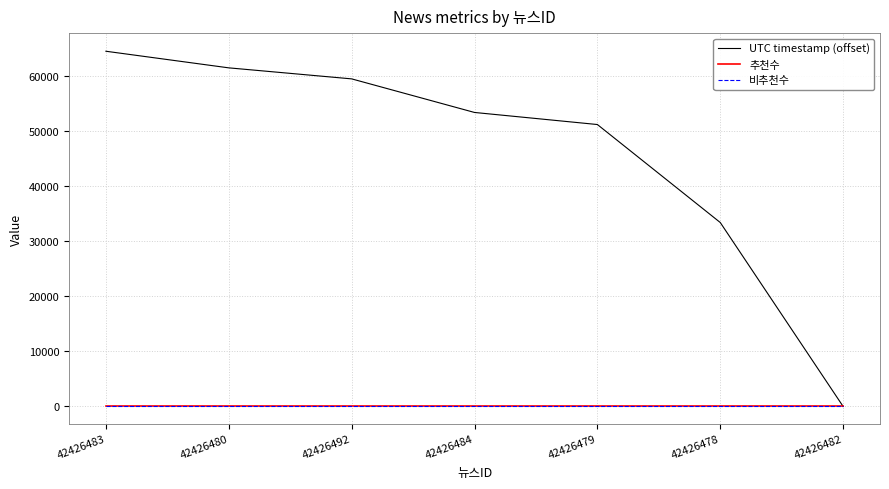

True or false: 비추천수 and UTC timestamp (offset) cross at least once.

False